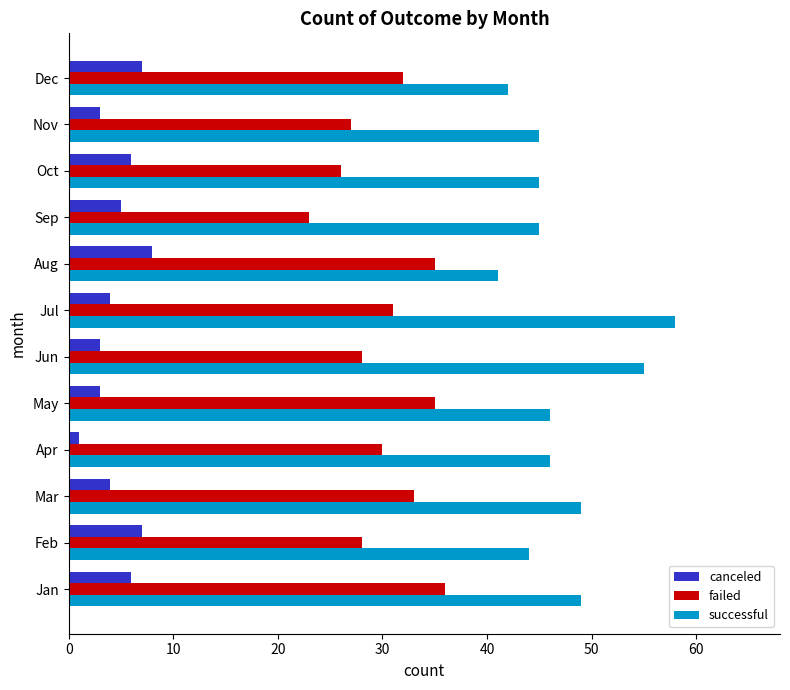

Is it true that failed equals 62 at May?

False